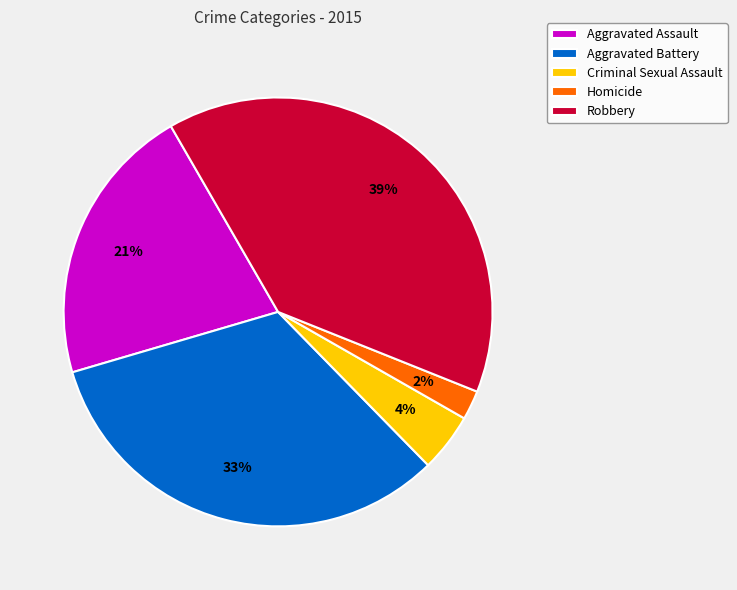

Is Aggravated Assault the majority of the pie?

No